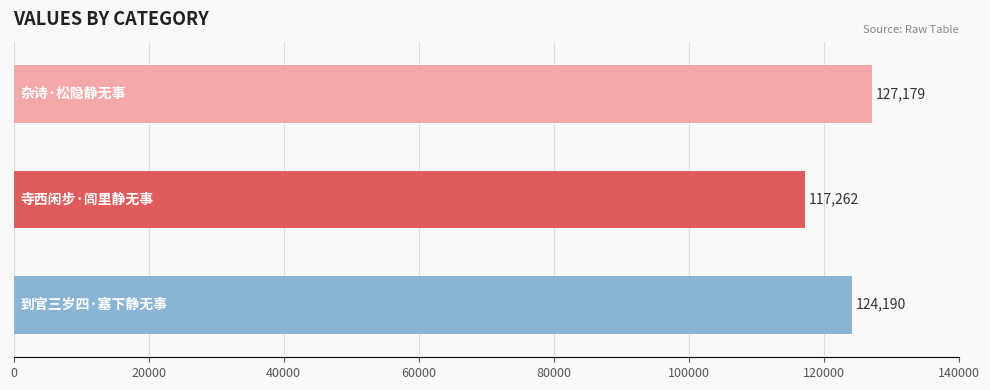

What is the maximum value shown in the chart?

127179